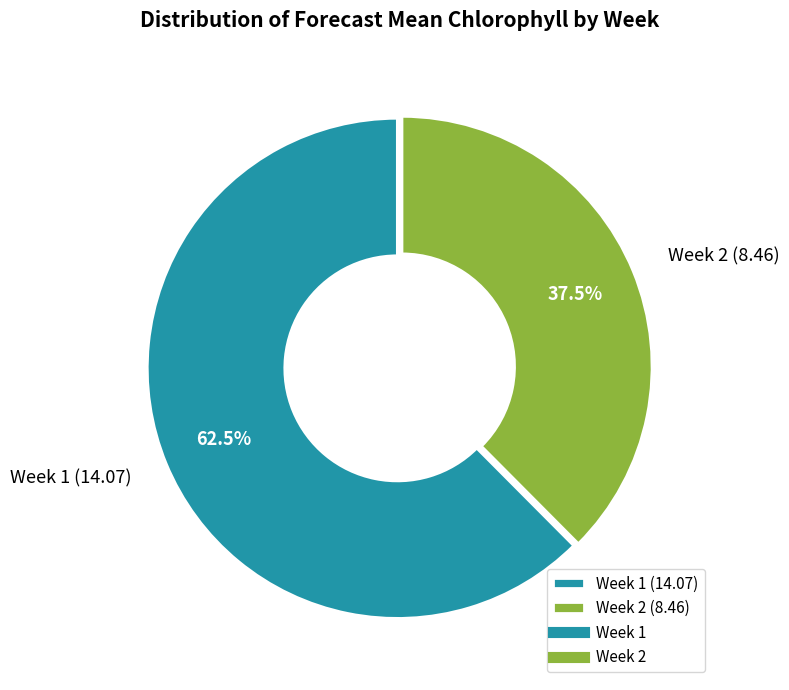

Which category has the biggest portion of the pie?

Week 1